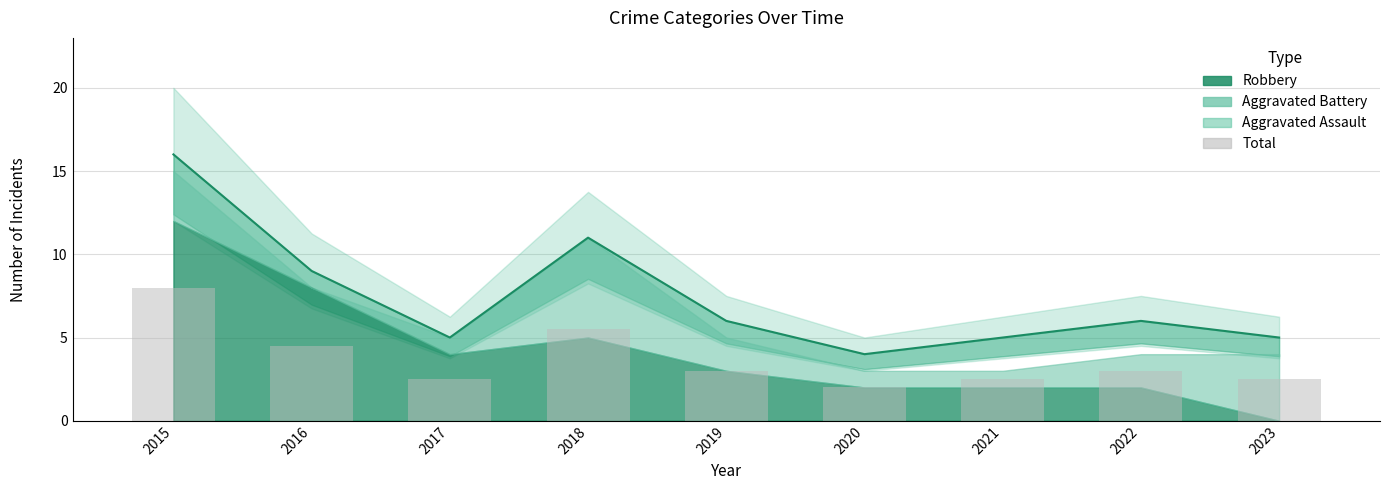

List the labels in order of value, smallest first.

2020, 2017, 2021, 2023, 2019, 2022, 2016, 2018, 2015